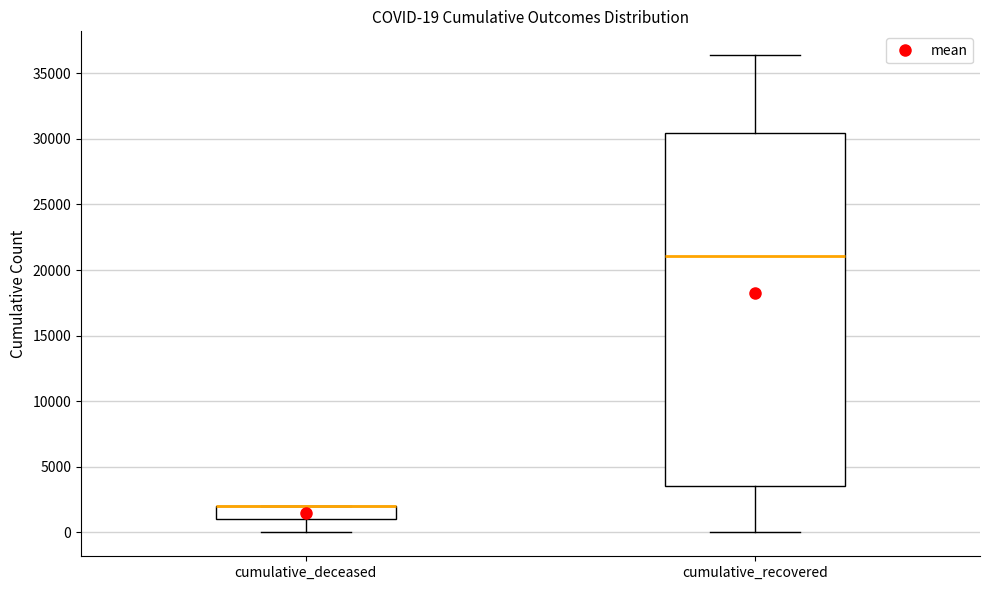

Comparing the boxes themselves (not the whiskers), which one is the tallest?

cumulative_recovered